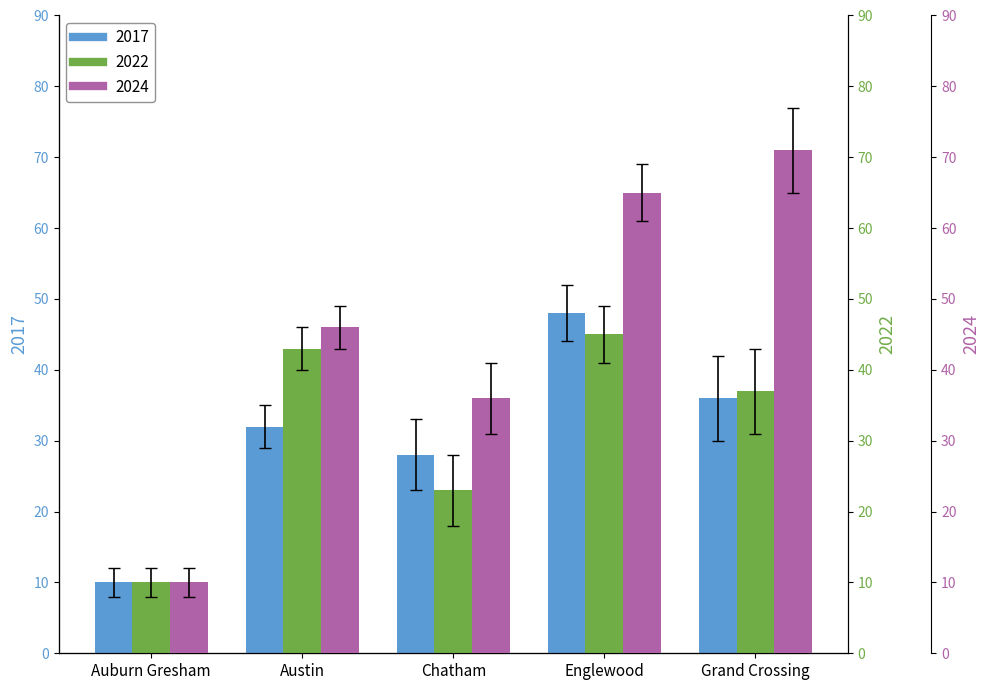

What is the total value across all series at Grand Crossing?

144